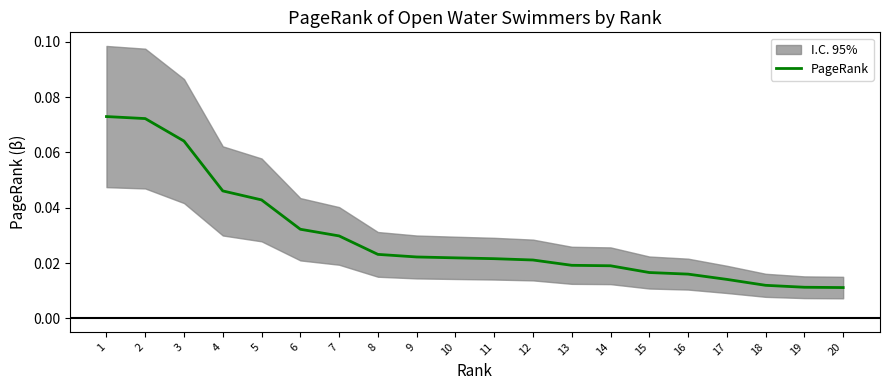

Where is the data nearest to the value 0?

20